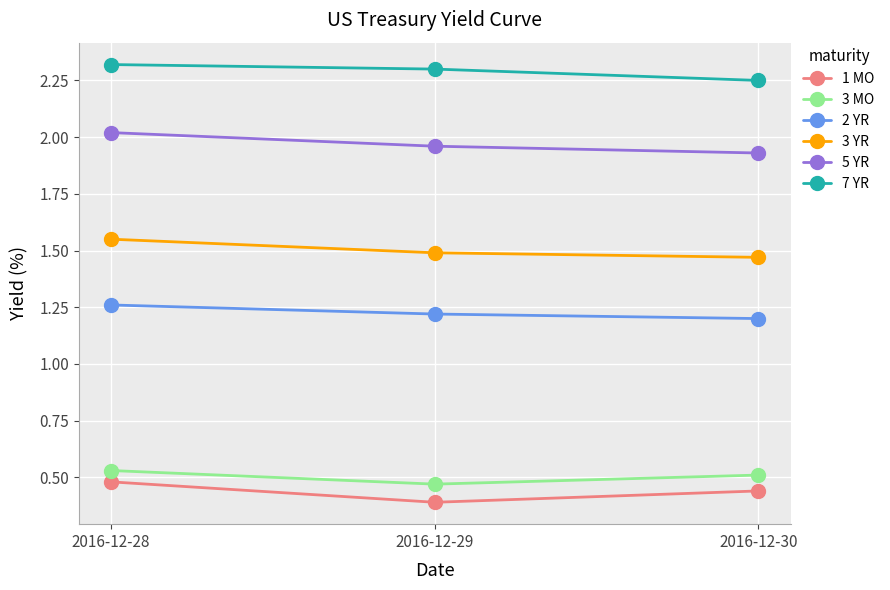

At which category is the sum across all series the highest?

2016-12-28